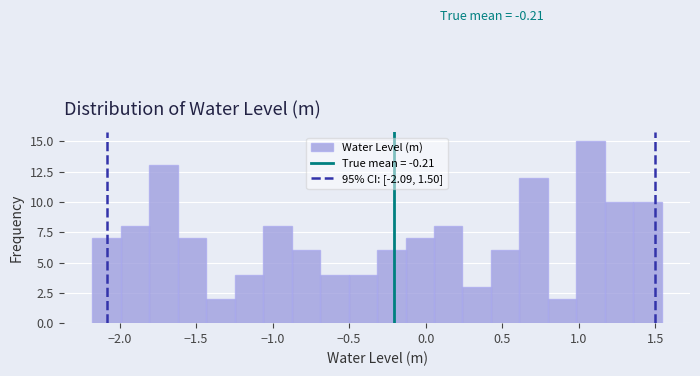

Read against the x-axis, roughly where is the centre of the tallest bar?

1.10